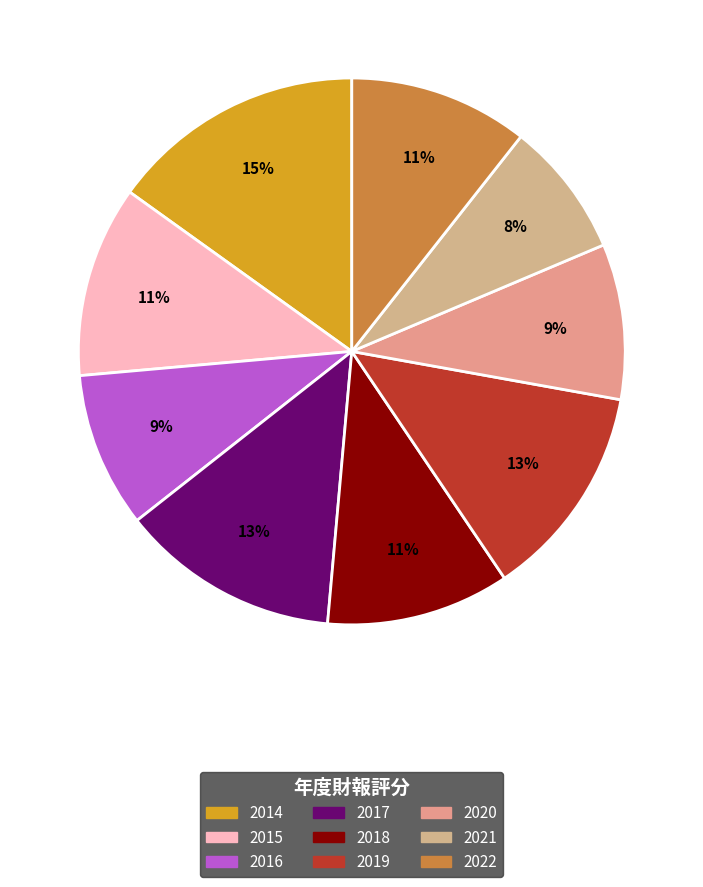

To the nearest percent, what percentage of the pie is 2014?

15%